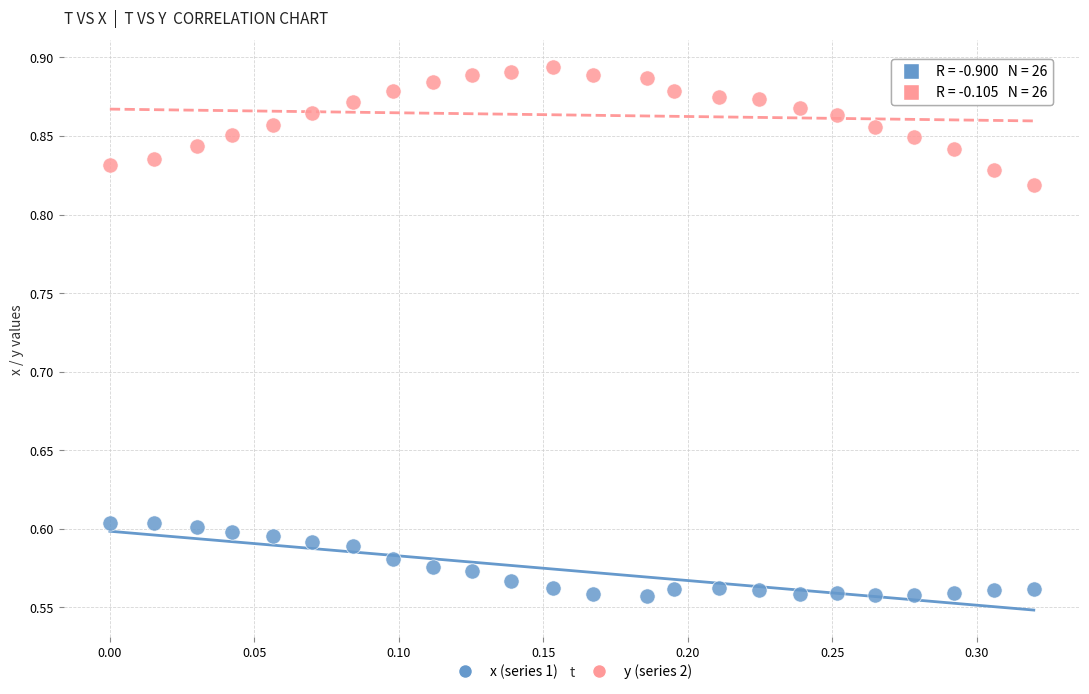

What are all the series names shown in the legend?

x (series 1), y (series 2)